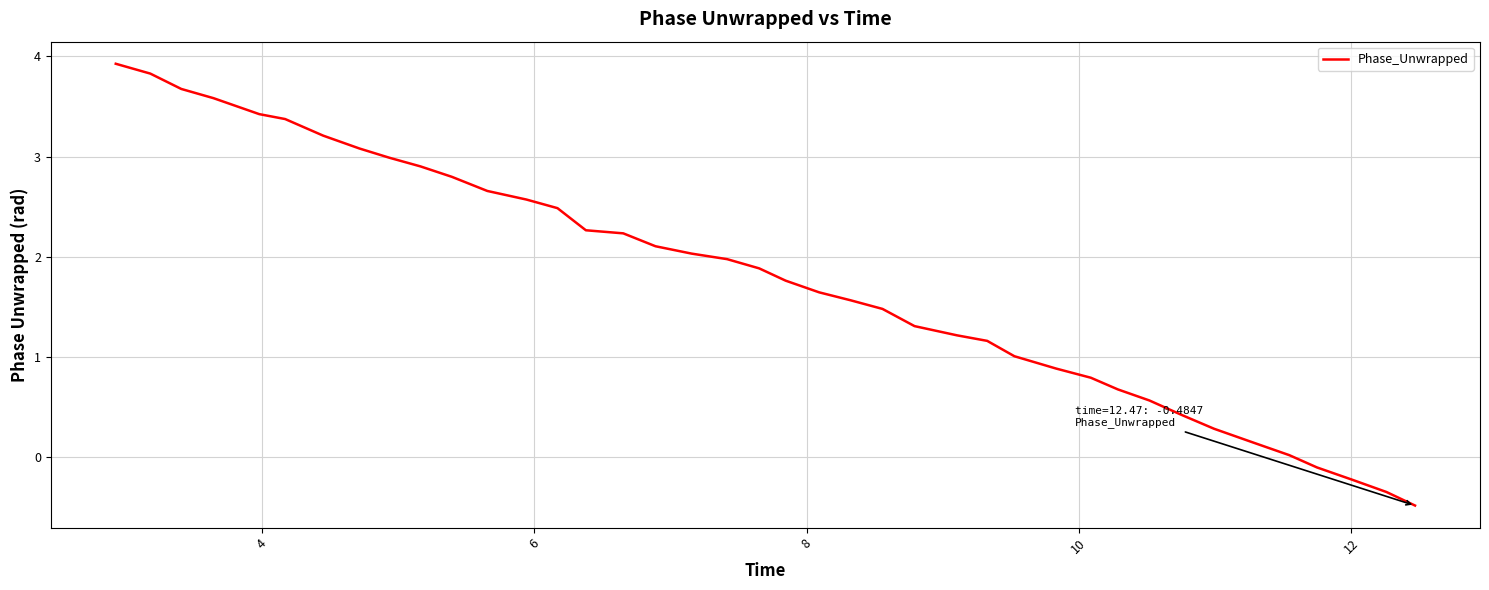

What is the maximum value shown in the chart?

3.9